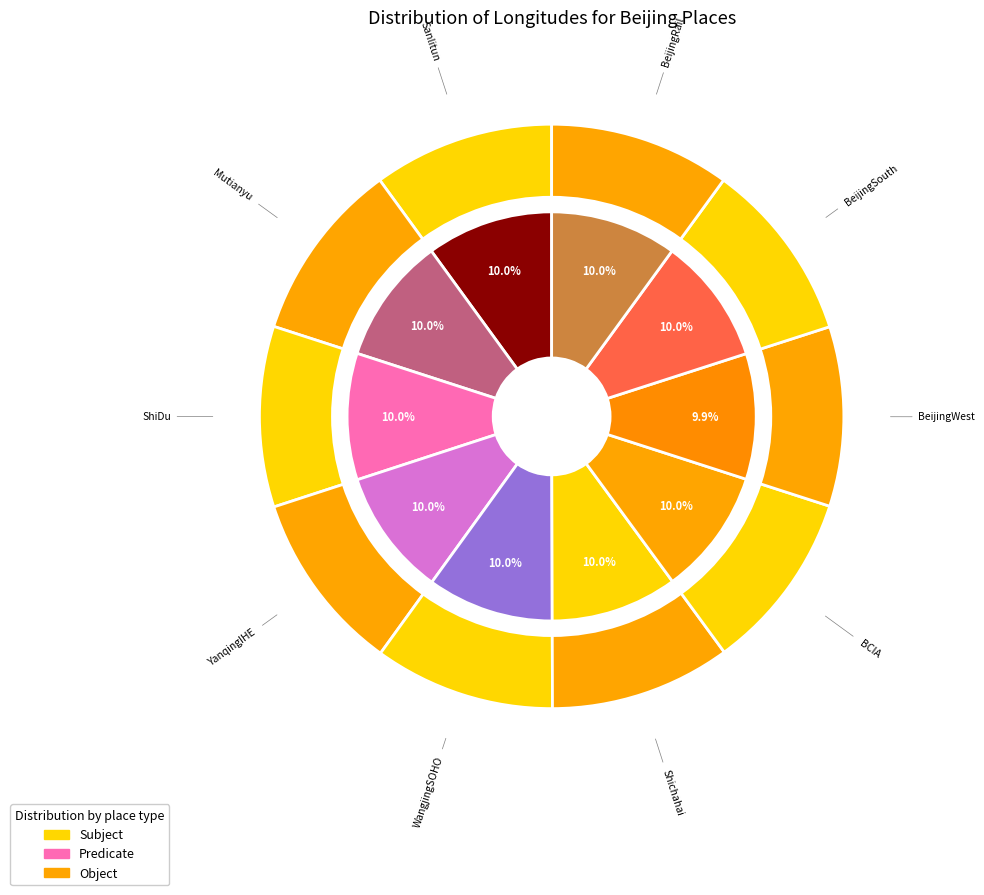

How many segments does this pie chart have?

10